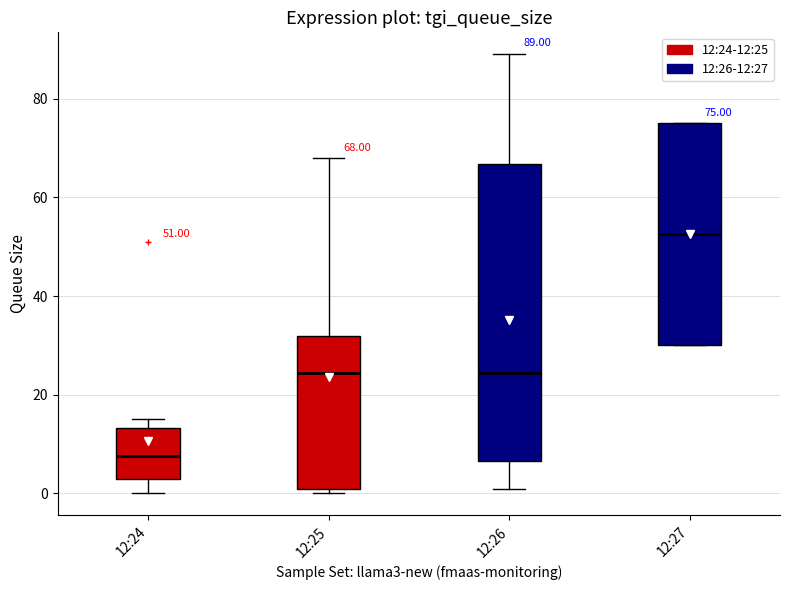

Comparing the boxes themselves (not the whiskers), which one is the tallest?

12:26